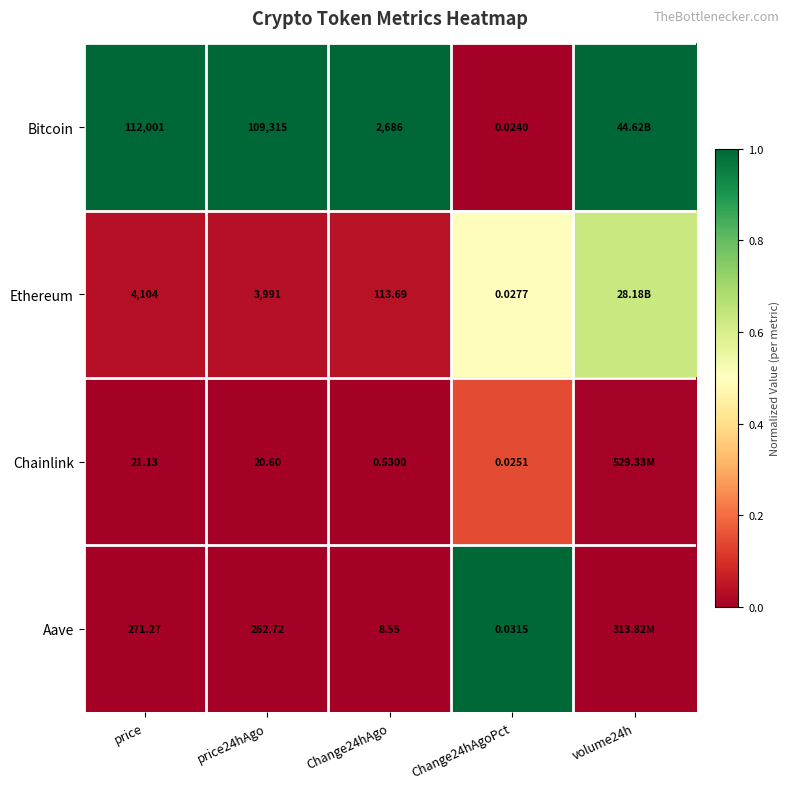

Is the value of Bitcoin at price greater than the value of Ethereum at Change24hAgo?

Yes